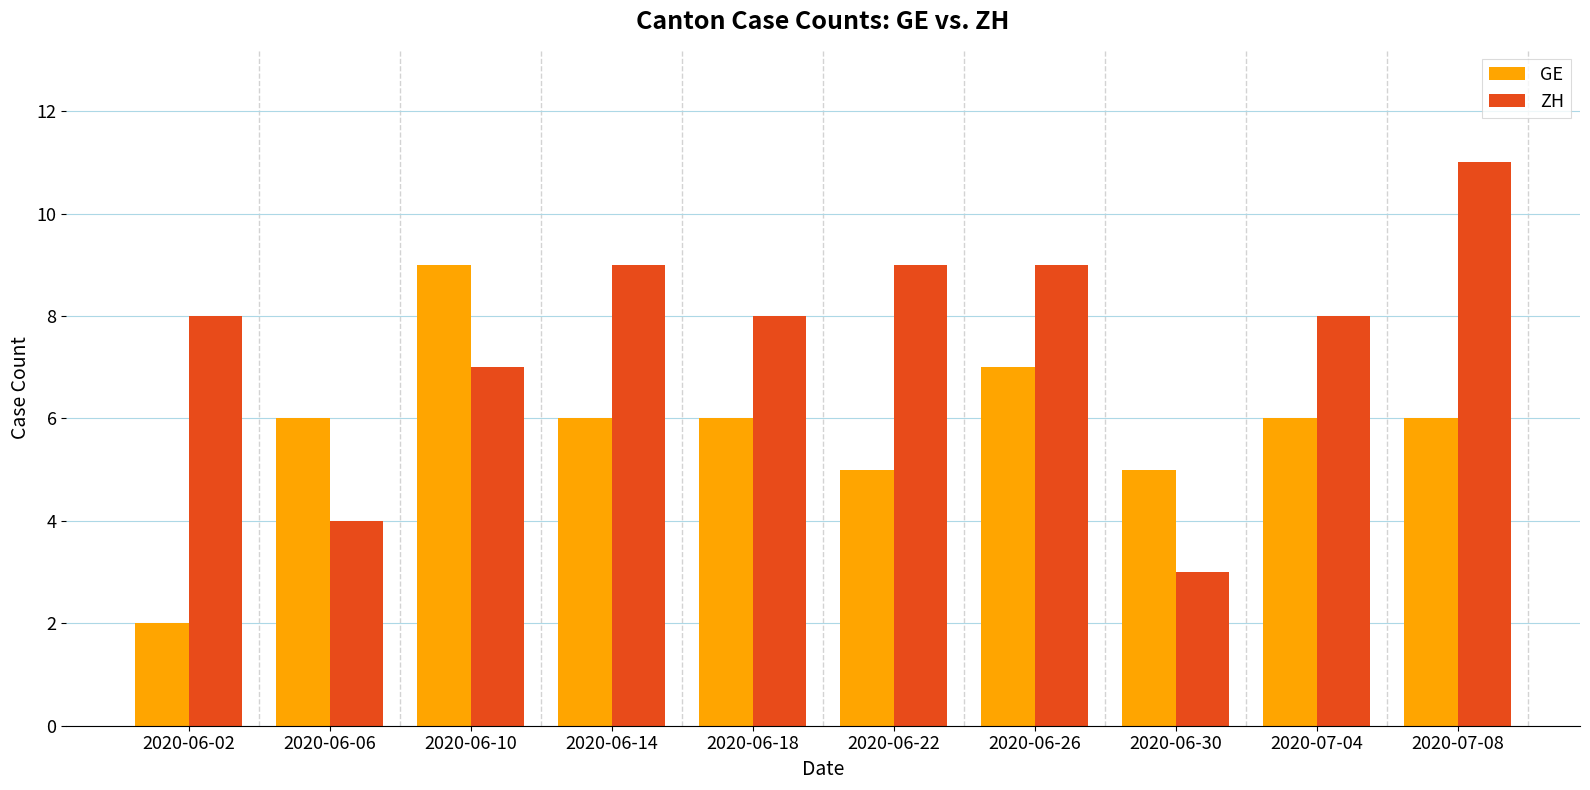

At which category is the sum across all series the highest?

2020-07-08